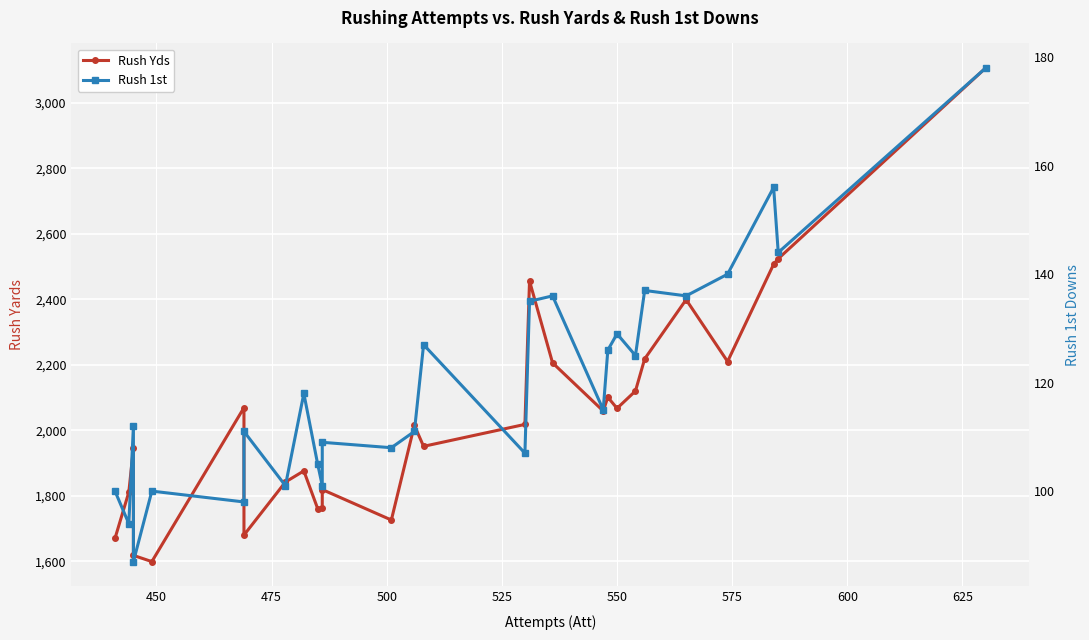

How many distinct data groups are displayed?

2